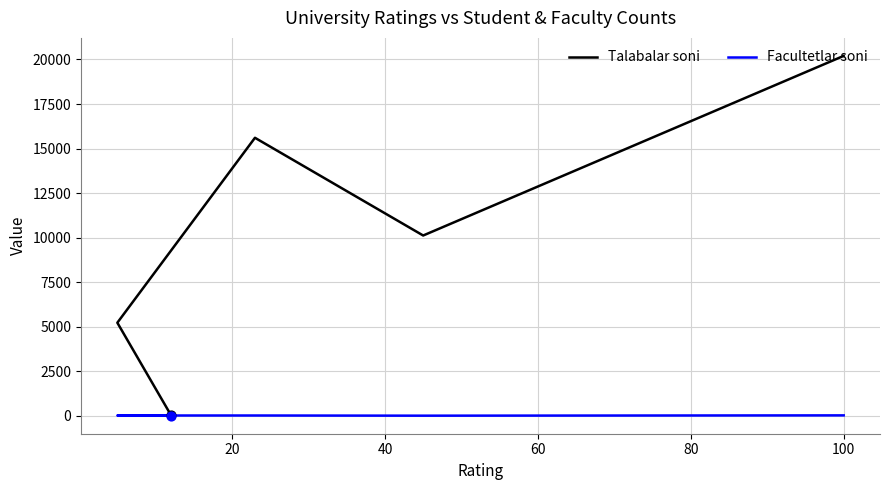

What are all the series names shown in the legend?

Talabalar soni, Facultetlar soni